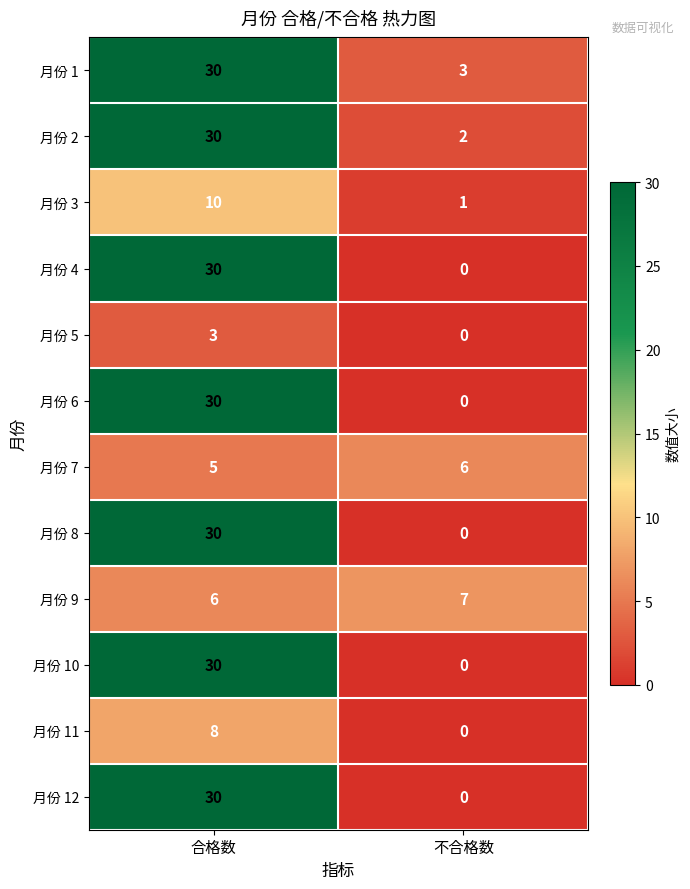

What is the spread (max minus min) of values at 不合格数?

7